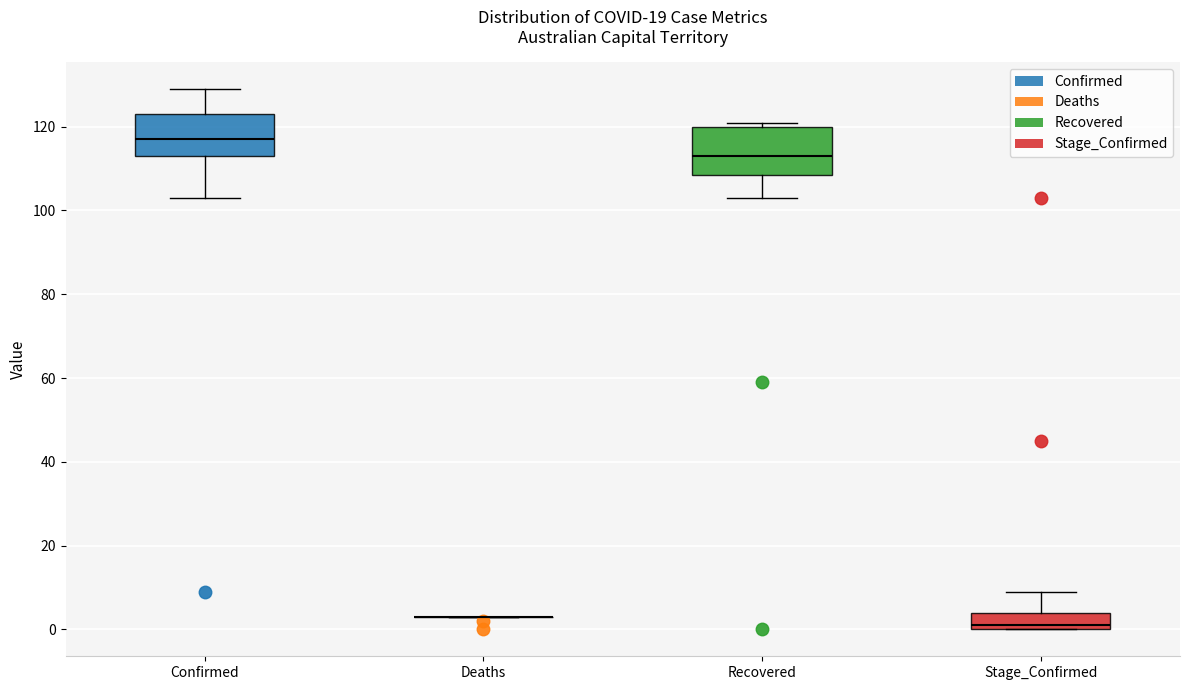

Reading left to right, transcribe this box plot: for each box, give where its median line is, the range the box spans, and where its two whiskers end, as read against the y-axis. The values are not printed on the chart, so give them approximately, as read against the axis.

Confirmed: median 118, box 114 to 124, whiskers 104 to 130
Deaths: box collapsed to a line at 4, whiskers 4 to 4
Recovered: median 114, box 108 to 120, whiskers 104 to 122
Stage_Confirmed: median 2, box 0 to 4, whiskers 0 to 10